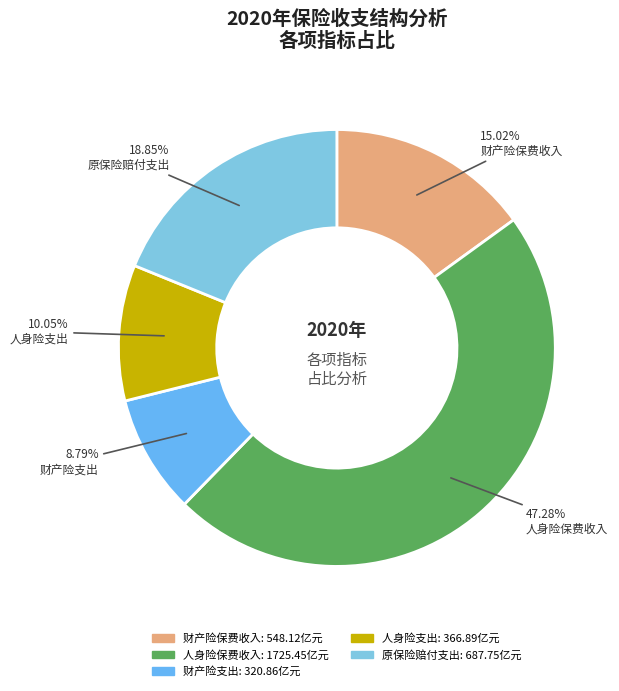

What is the smallest slice in the pie chart?

财产险支出